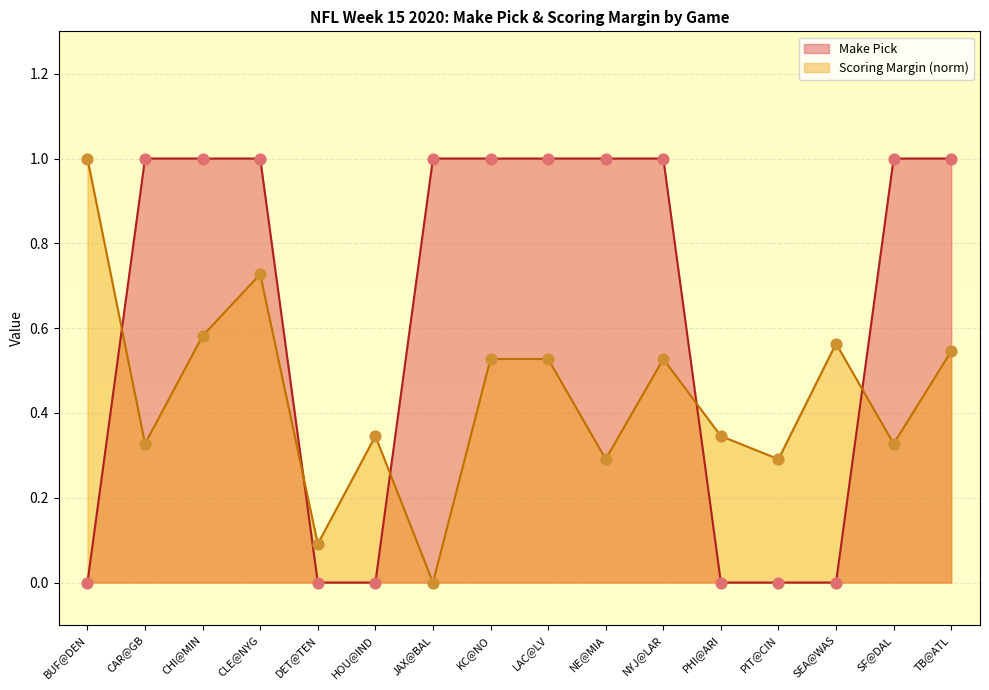

Which series has the largest total across all categories?

Make Pick